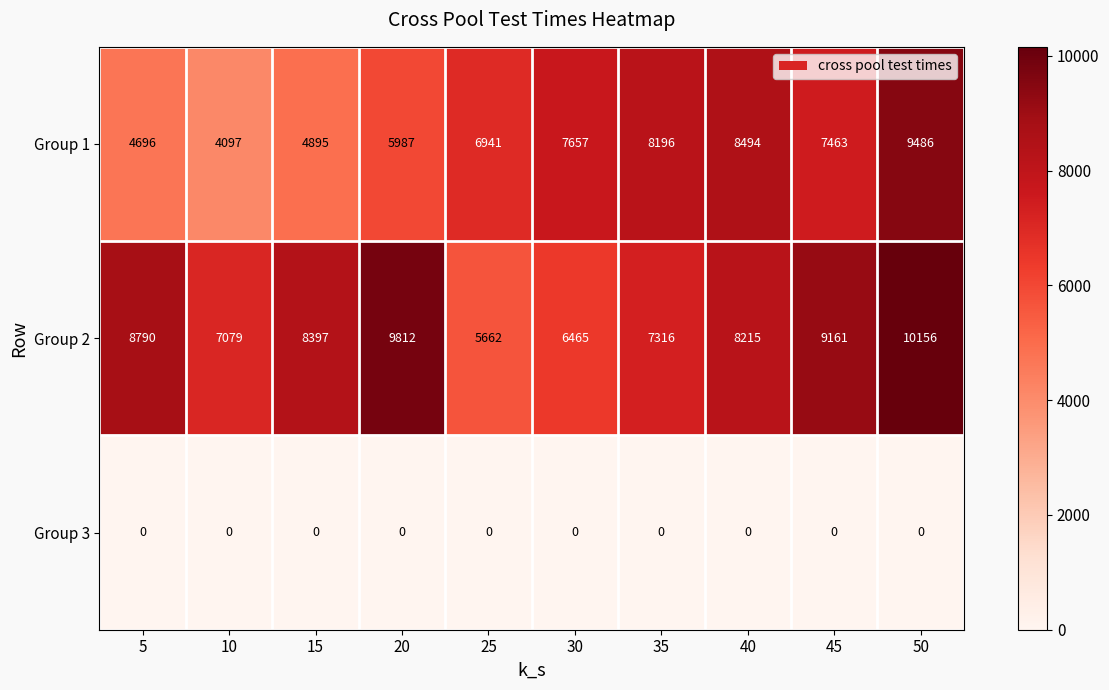

What is the difference between the Group 1 values at 10 and 35?

4099